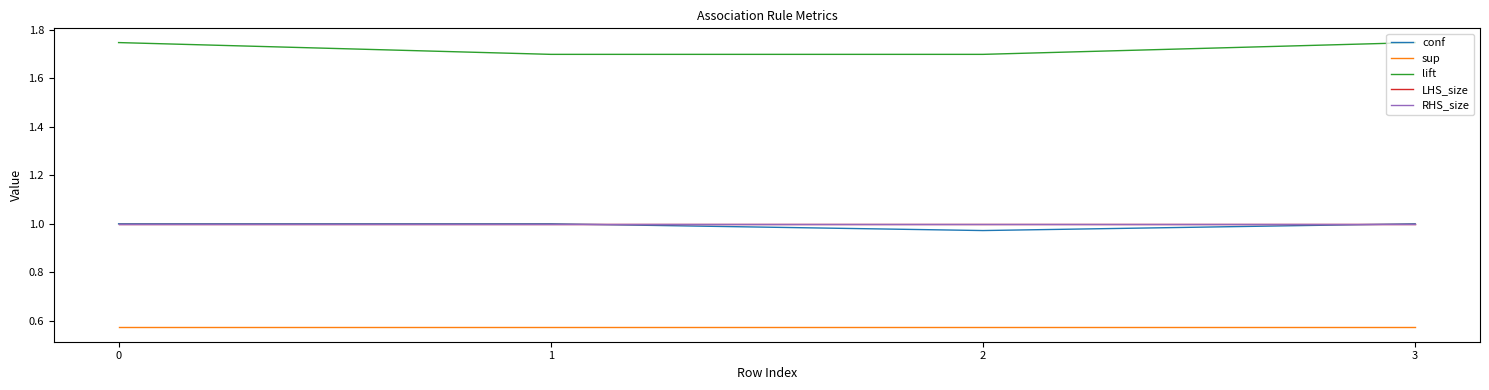

What is the approximate value of lift at 3?

1.7